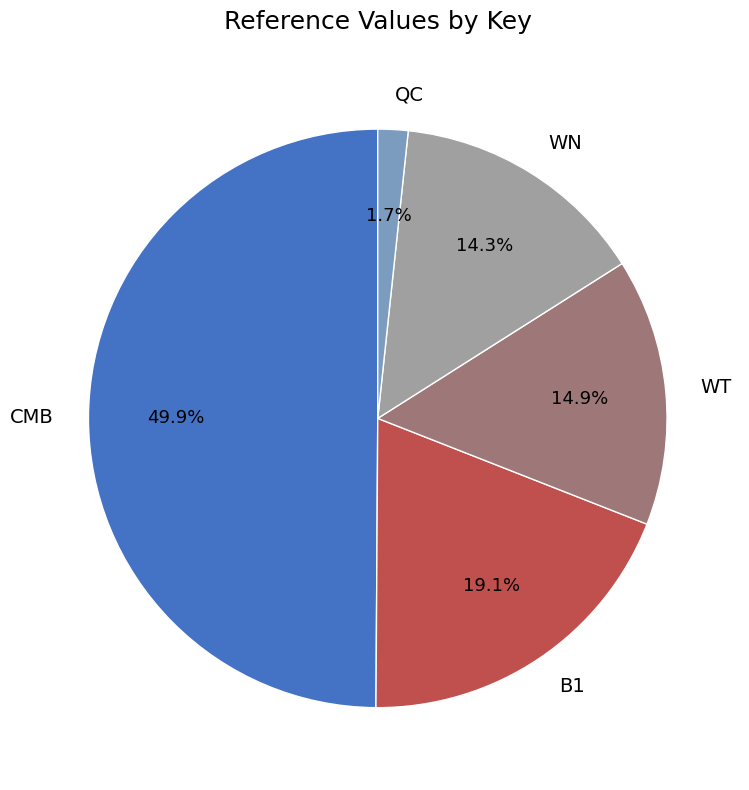

What is the smallest slice in the pie chart?

QC